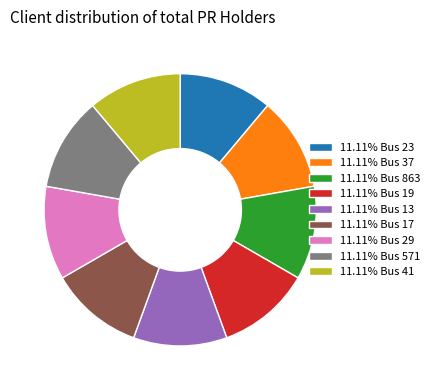

Do 11.11% Bus 571 and 11.11% Bus 13 together represent more than half of the pie?

No